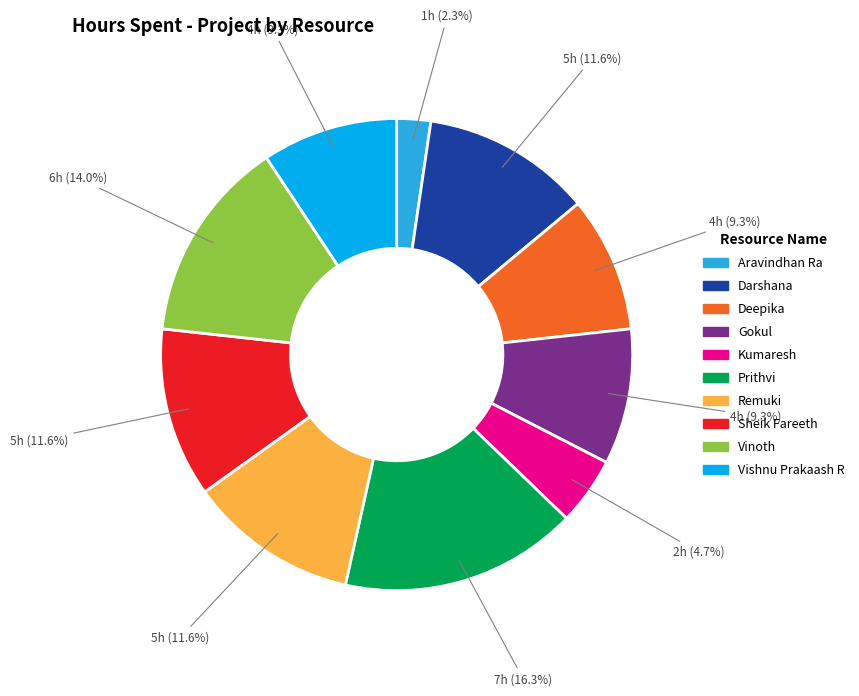

What is the ratio of the value at Aravindhan Ra to the value at Kumaresh?

0.5